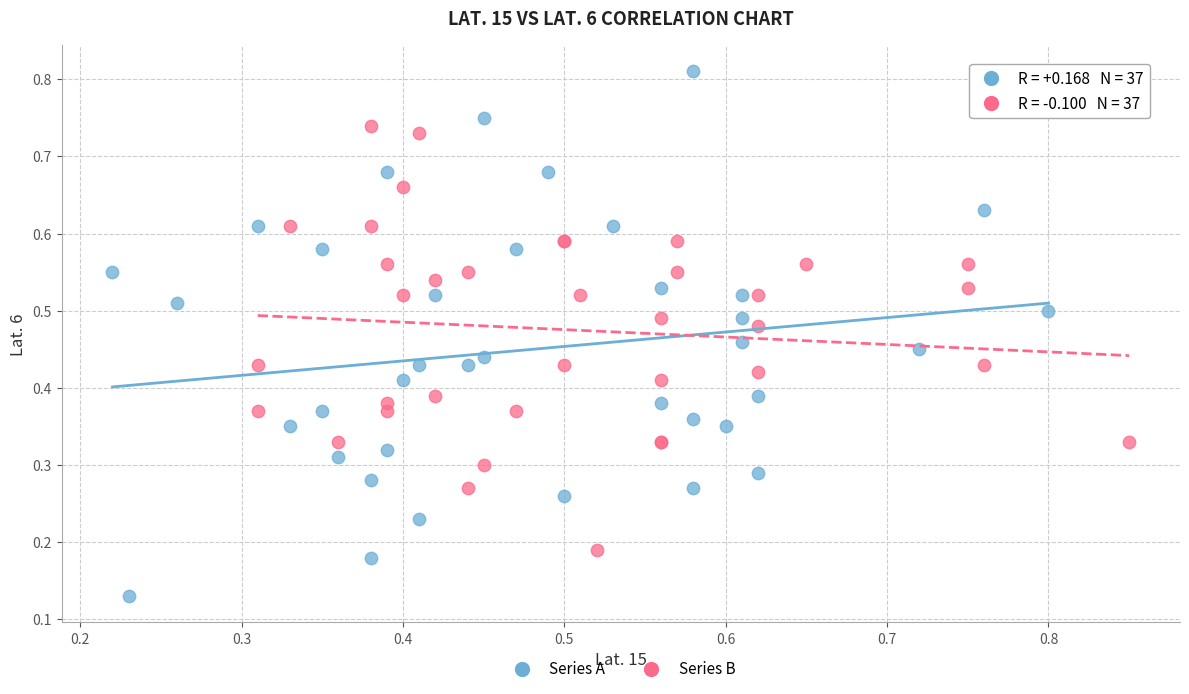

Which series contains the highest Y value?

Series A